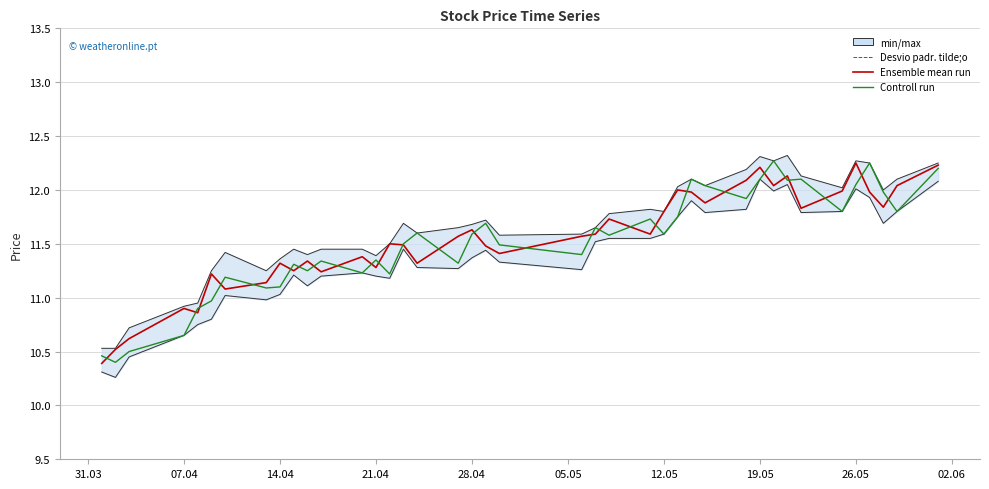

List the series in order of their peak value, lowest first.

Ensemble mean run, Controll run